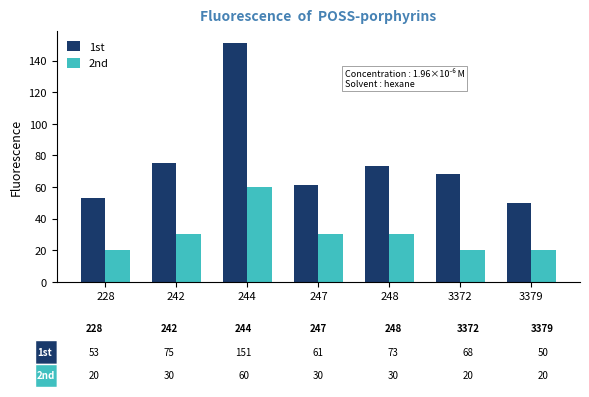

Rank the series at 242 from lowest to highest value.

2nd, 1st